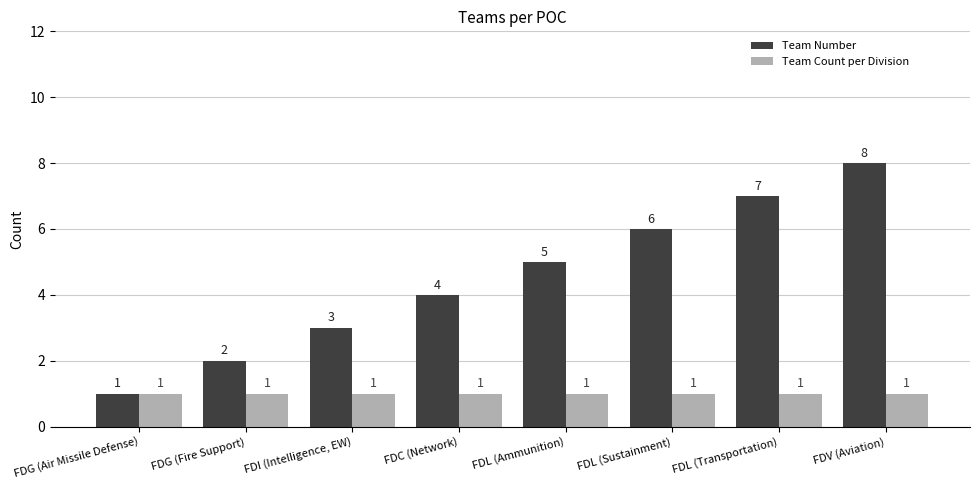

How many distinct data groups are displayed?

2